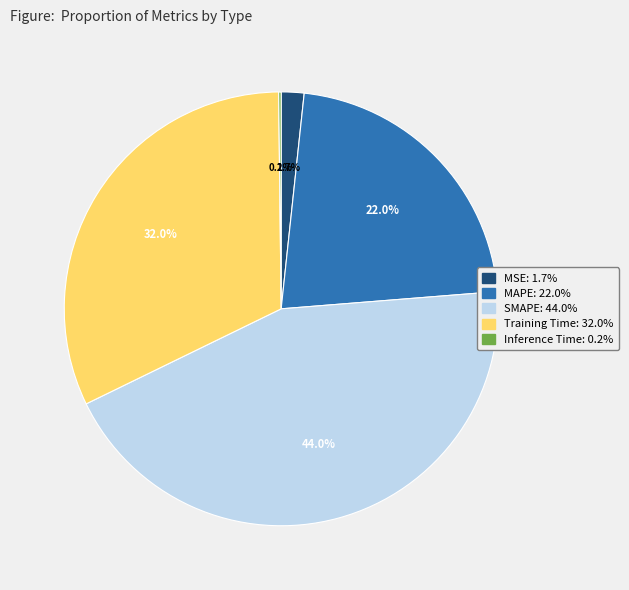

Is there a majority slice in this chart?

No